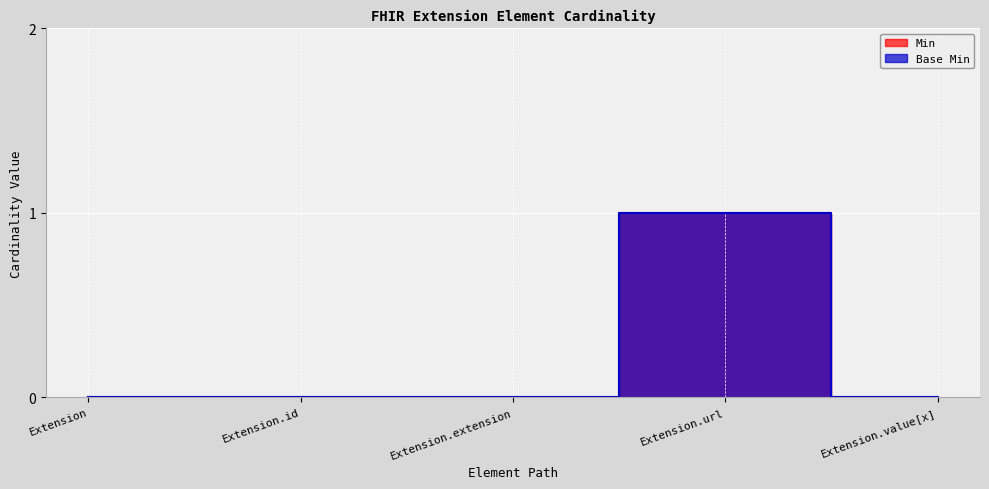

Reading left to right, extract all data points from this chart.

Min: Extension=0	Extension.id=0	Extension.extension=0	Extension.url=1	Extension.value[x]=0
Base Min: Extension=0	Extension.id=0	Extension.extension=0	Extension.url=1	Extension.value[x]=0